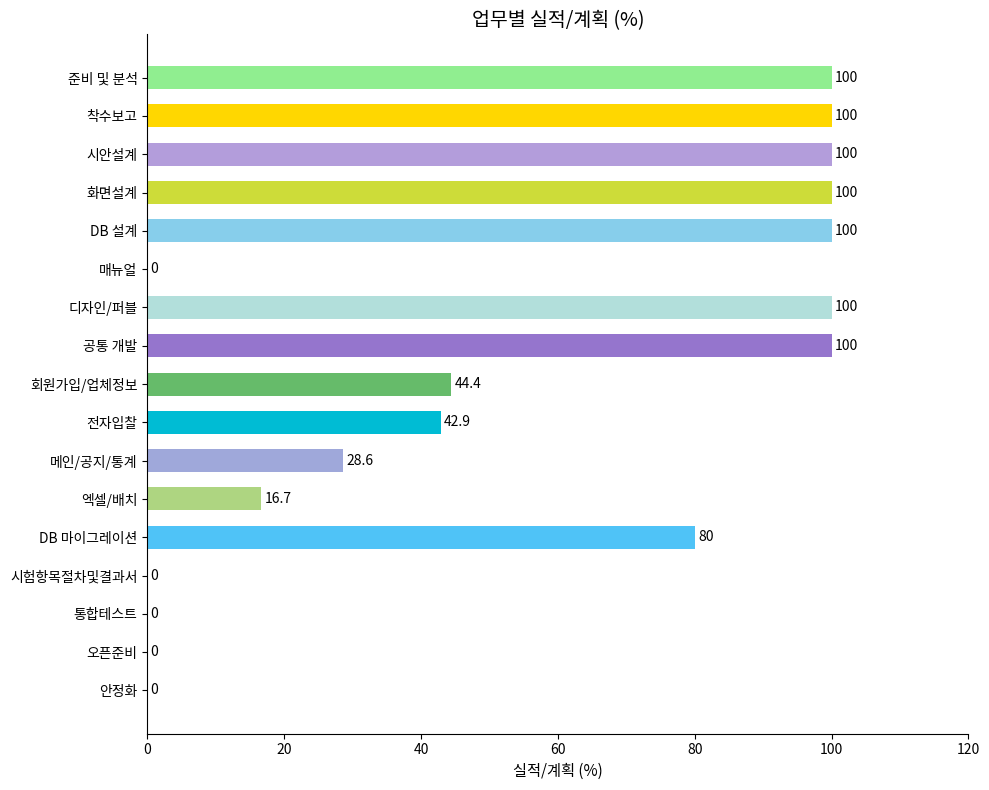

How many values exceed 44?

9